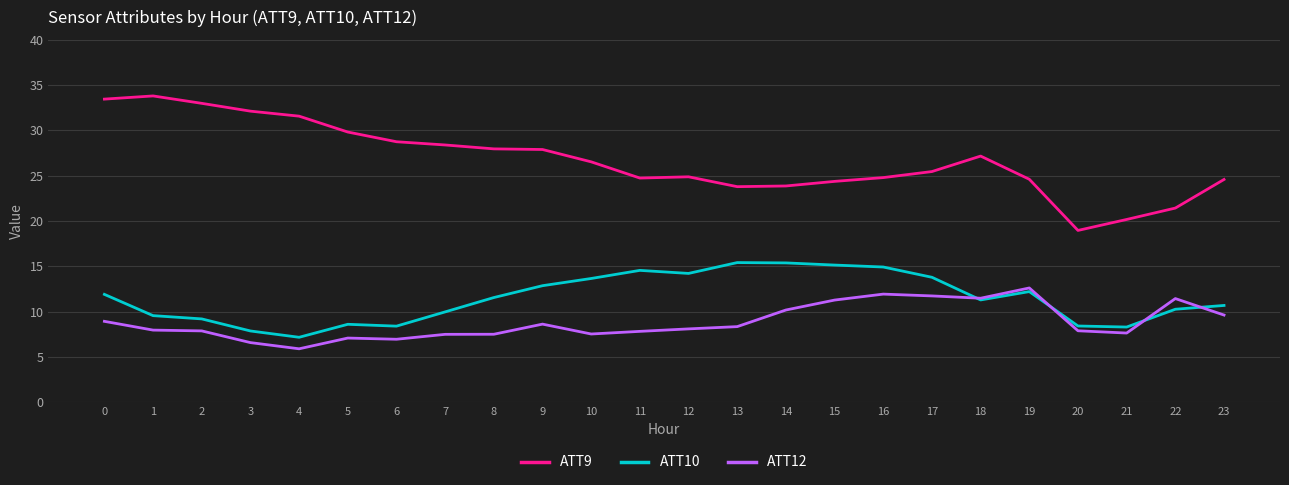

Which series has the widest spread of values?

ATT9